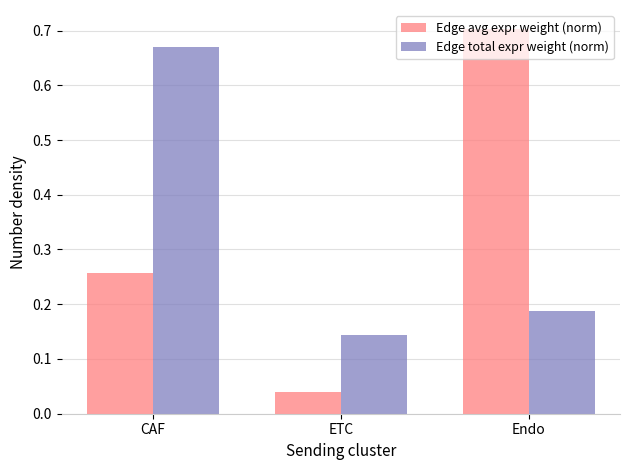

Is the value of Edge avg expr weight (norm) at ETC greater than the value of Edge total expr weight (norm) at ETC?

No